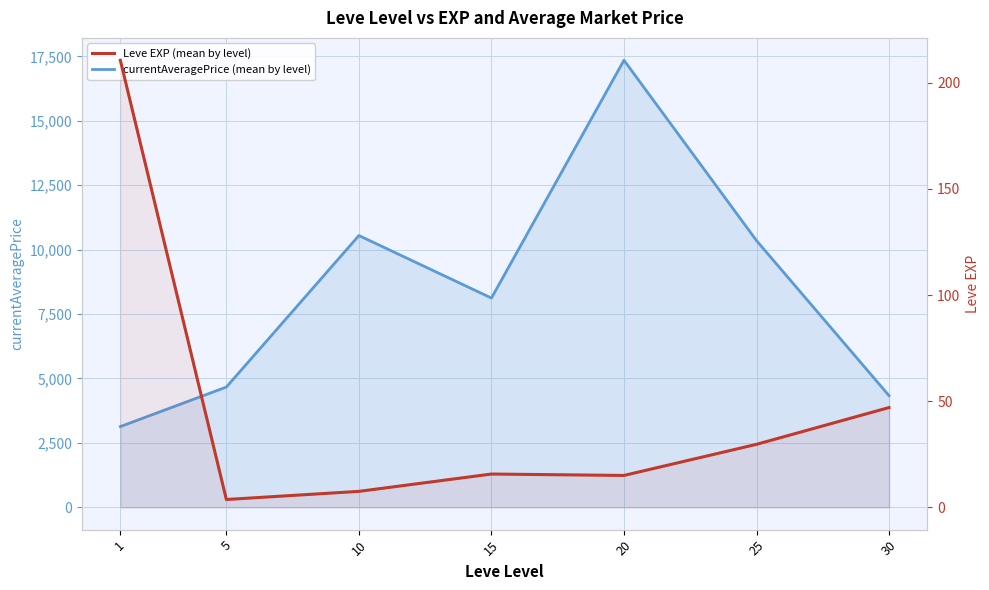

True or false: Leve EXP (mean by level) and currentAveragePrice (mean by level) intersect in this chart.

False